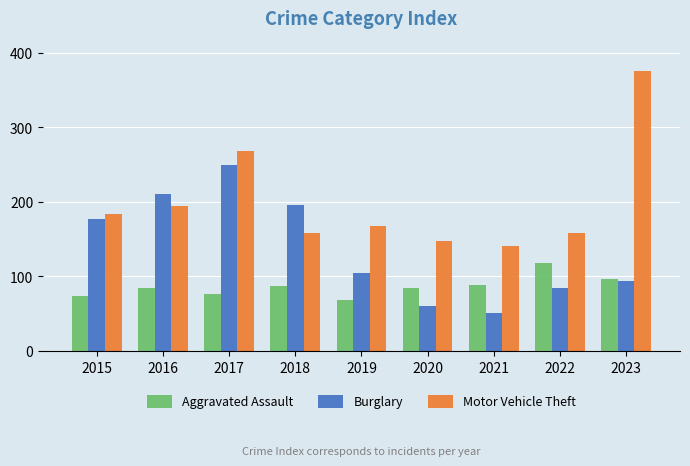

Which category has the highest value across all series?

2023